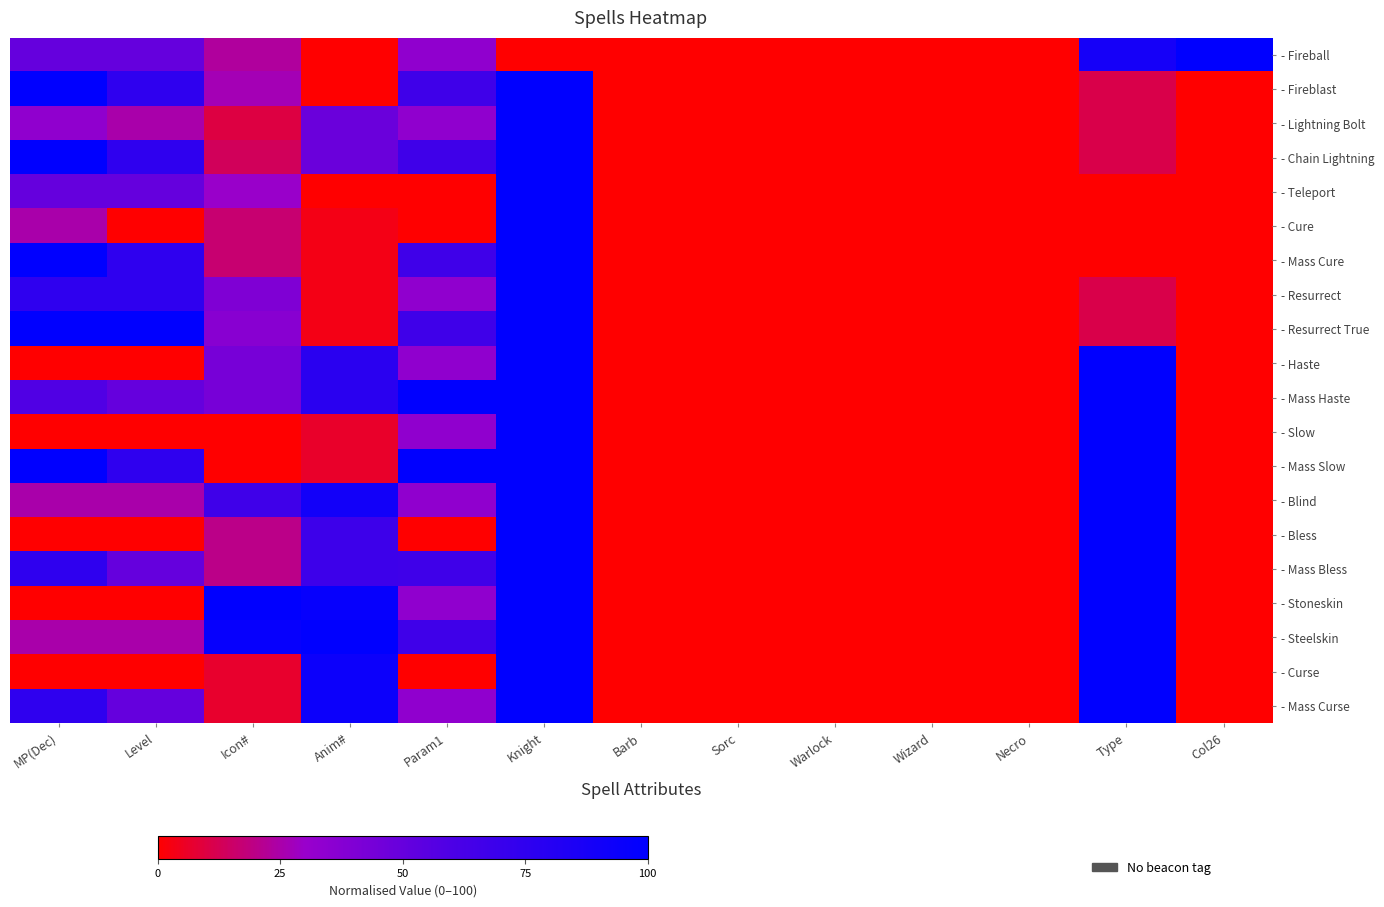

At which category is the sum across all series the highest?

Knight